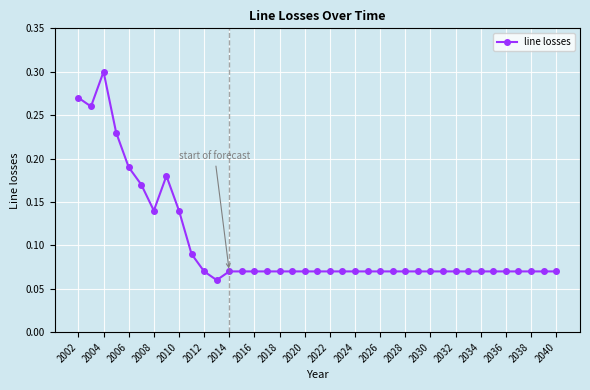

What is the sum of all values?

4.0